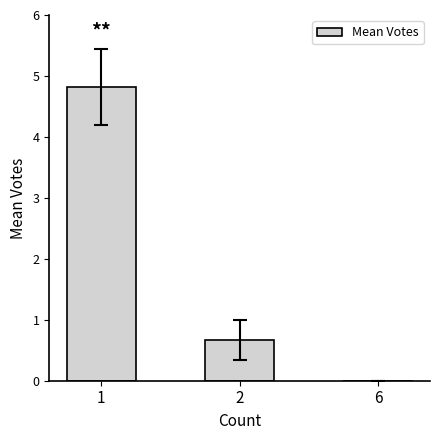

How many values are between 0 and 4?

2